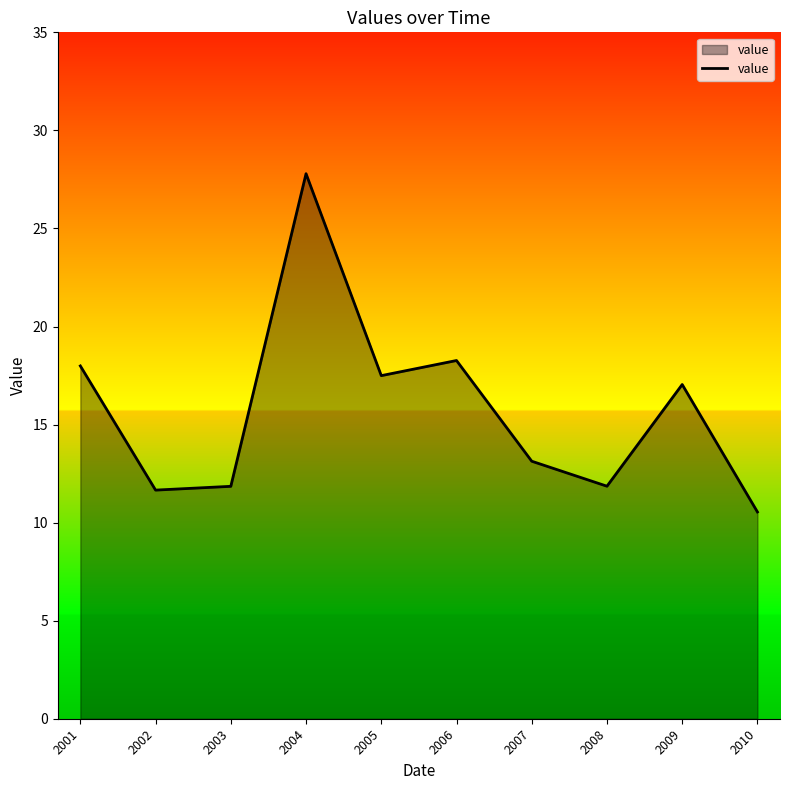

Where does the data first go above 17?

2001